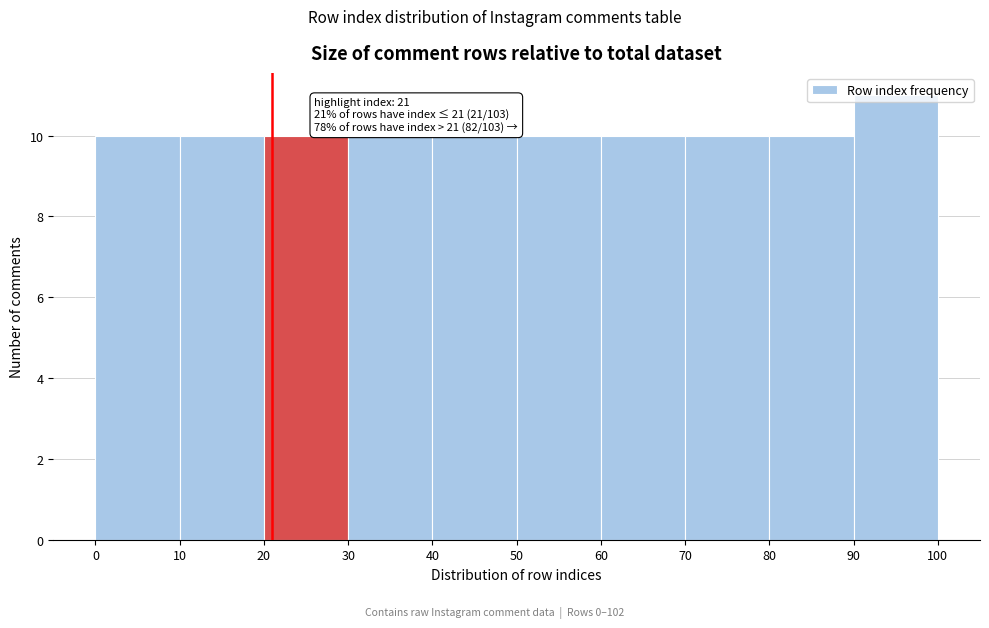

Which range on the x-axis has the tallest bar?

90 to 100